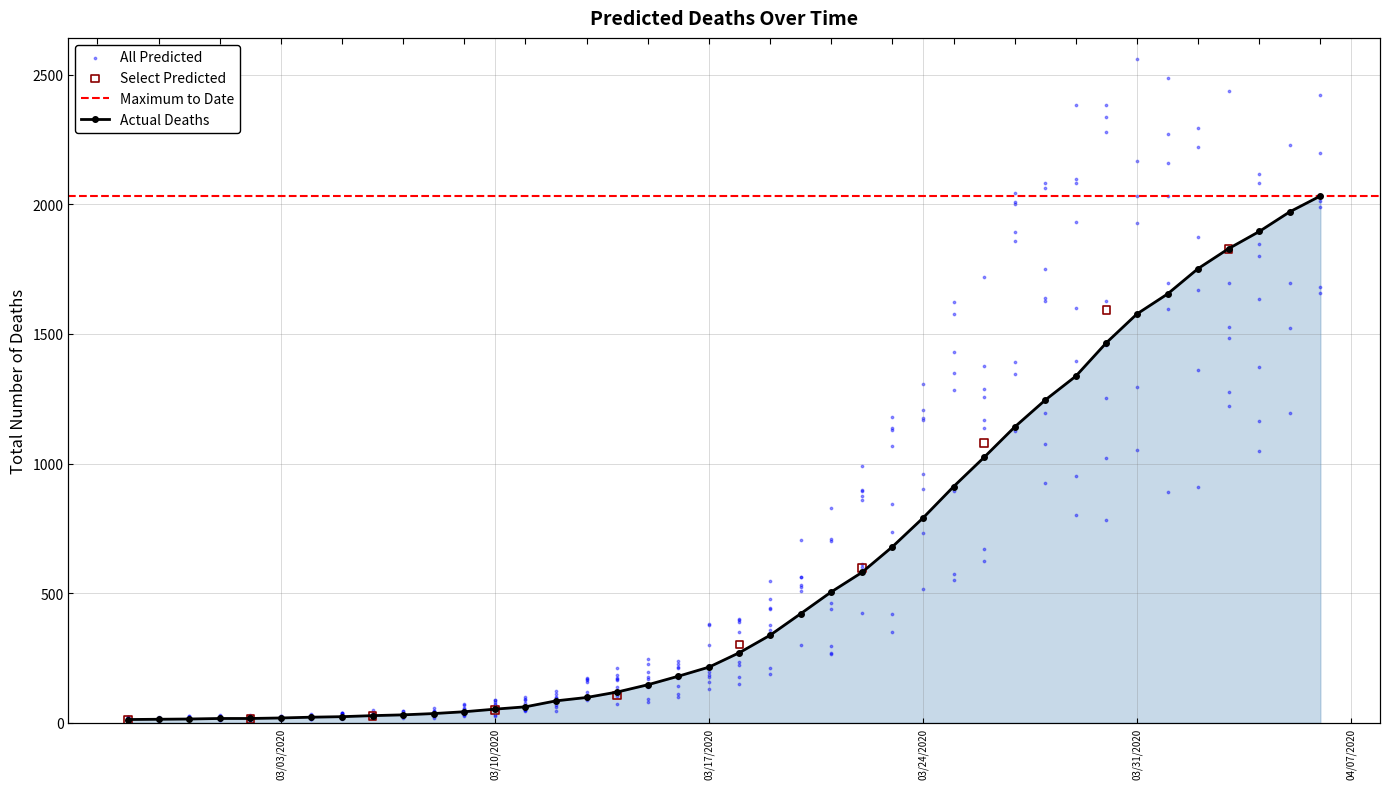

Between 2020-03-29 and 2020-03-10, which is larger?

2020-03-29